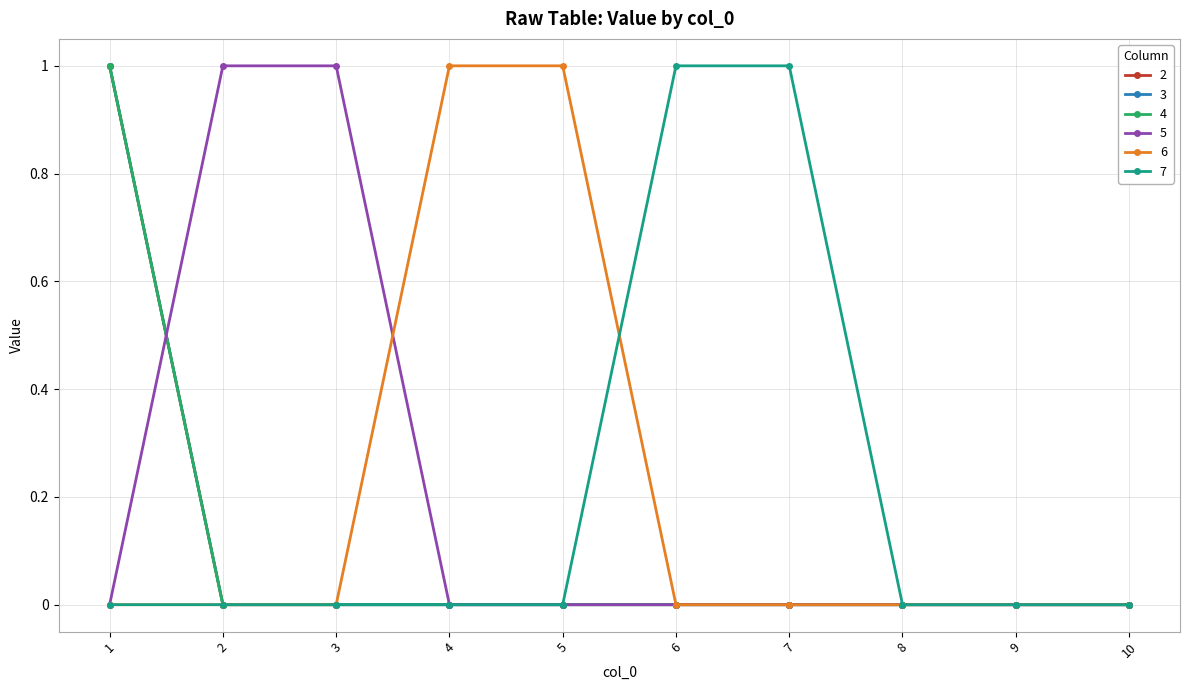

Is this an area chart (filled region under the line)?

No